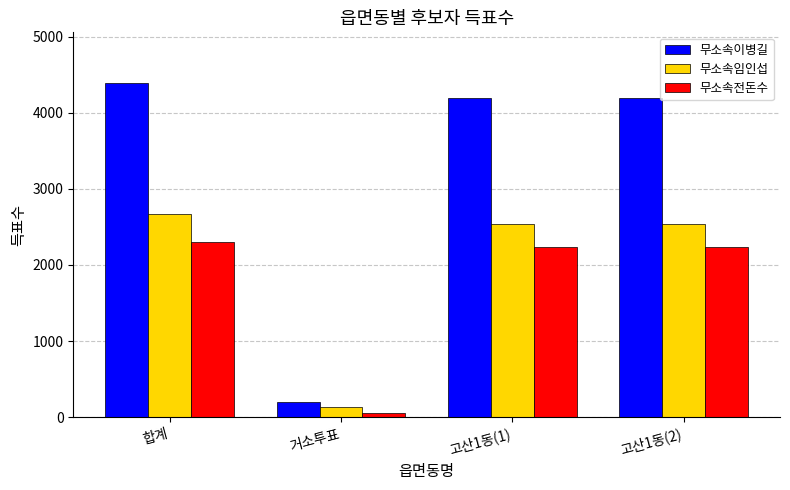

How many values in the 무소속임인섭 series are below 2537?

1